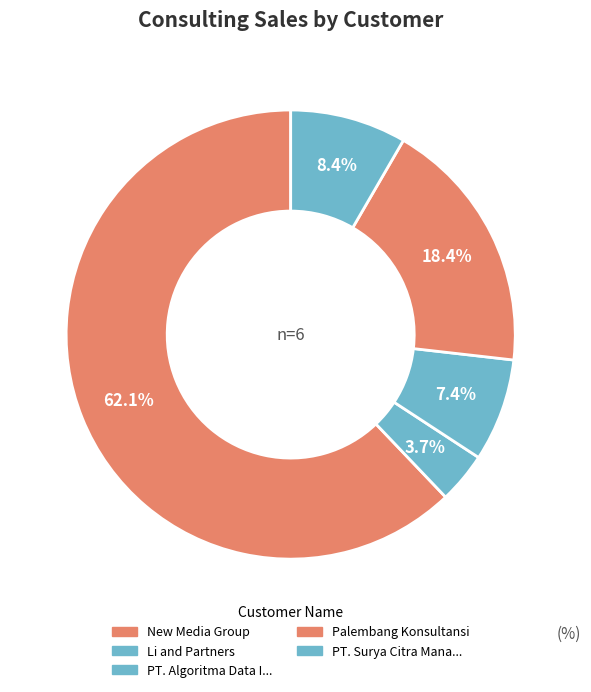

Which slice is the largest?

New Media Group